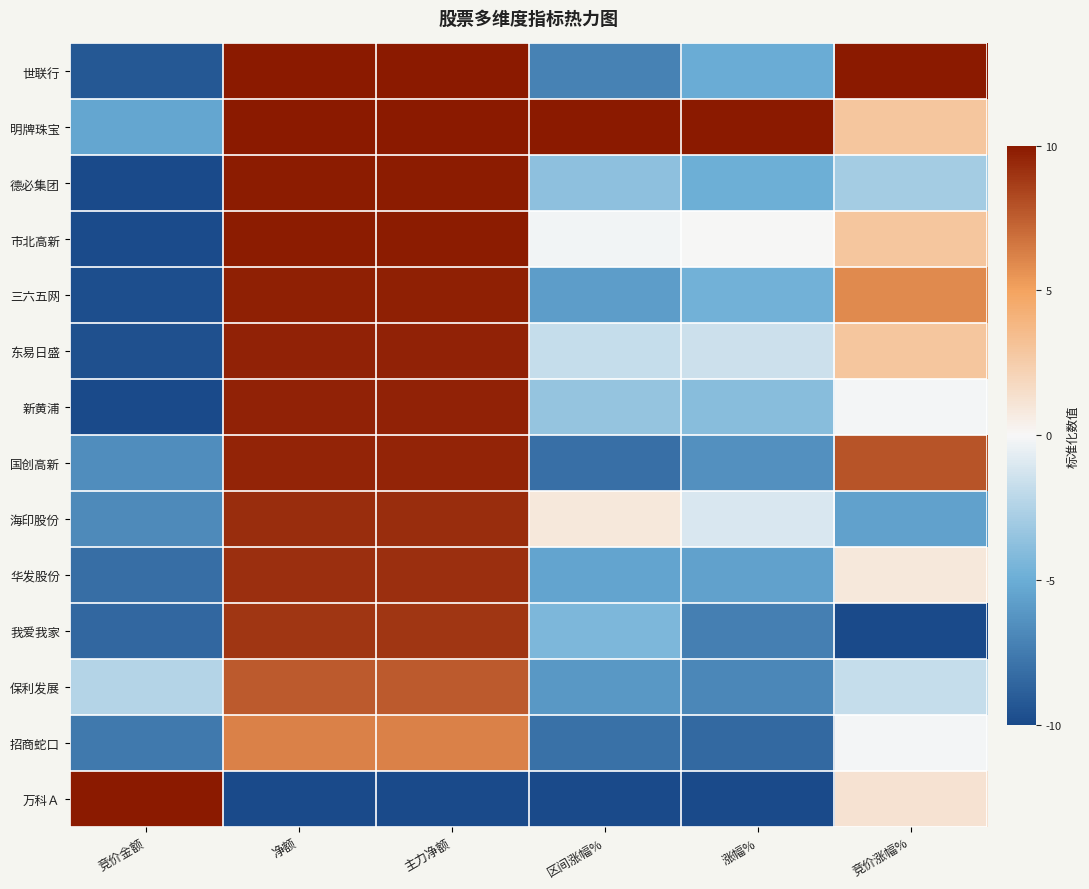

What is the difference between the highest and lowest values at 区间涨幅%?

20.0